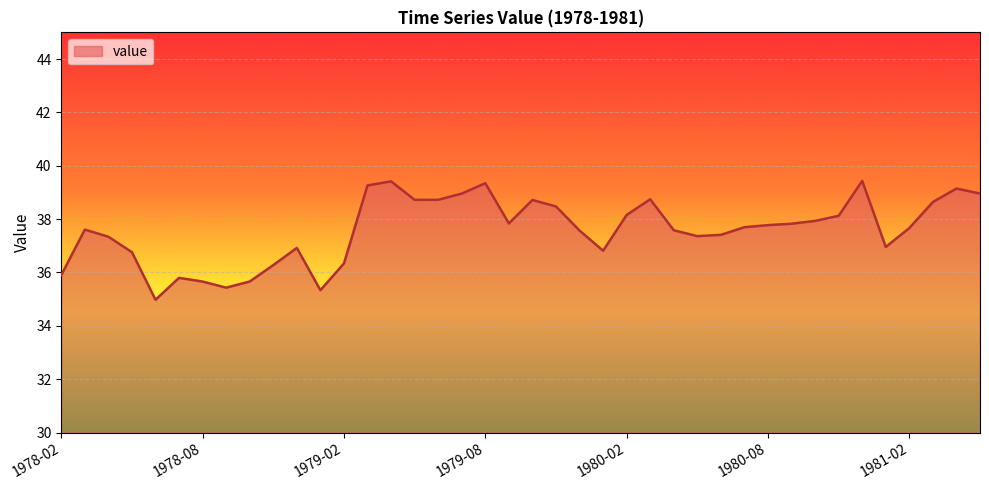

What is the smallest value displayed?

35.0